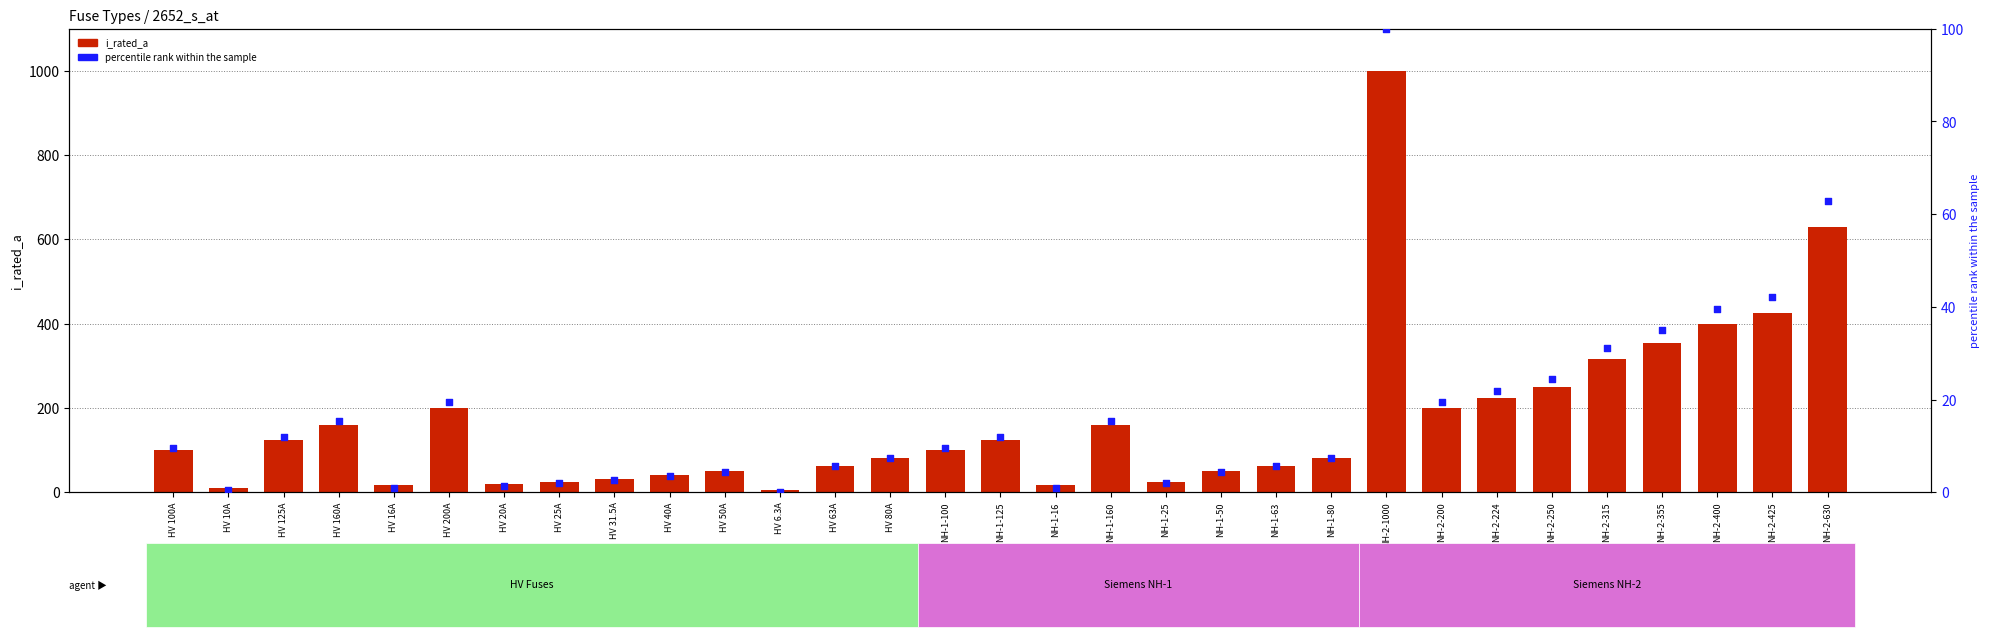

At which category is the sum across all series the highest?

NH-2-1000